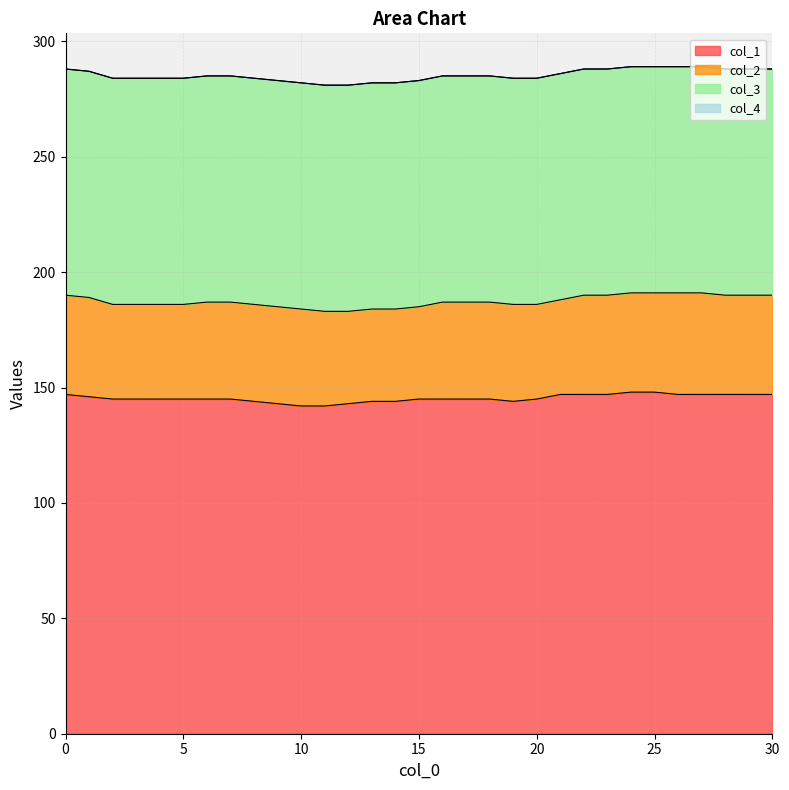

How many series are shown in this chart?

4